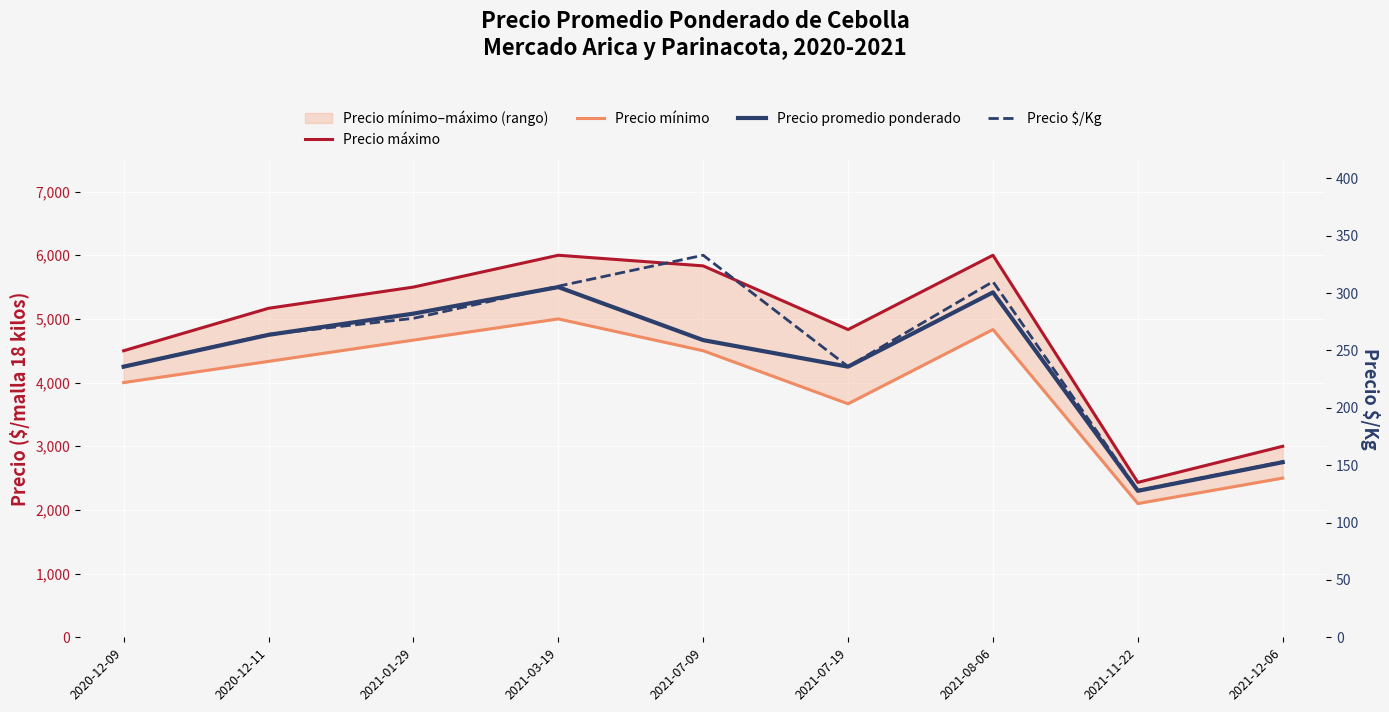

Reading left to right, transcribe all the data shown in this chart.

Precio máximo: 4500	5167	5500	6000	5833	4833	6000	2433	3000
Precio mínimo: 4000	4333	4667	5000	4500	3667	4833	2100	2500
Precio promedio ponderado: 4250	4750	5083	5500	4667	4250	5417	2300	2750
Precio $/Kg: 236	264	278	306	333	236	310	128	153